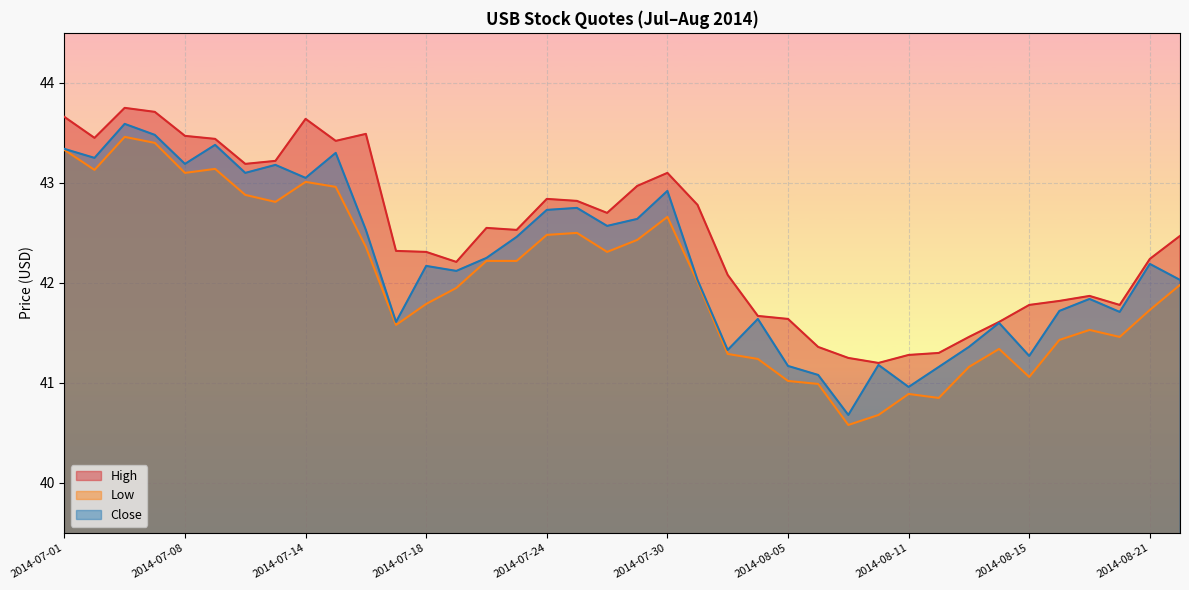

Is it true that Low equals 62.8 at 2014-08-07?

False